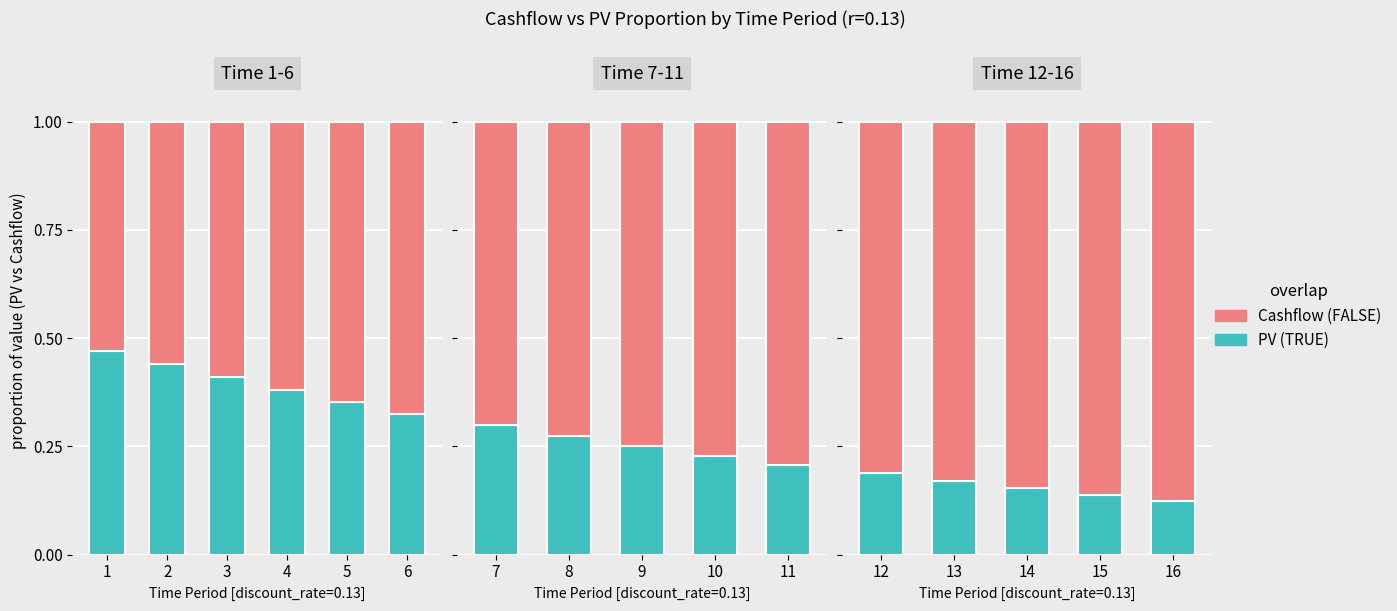

What is the lowest value of the PV (TRUE) series?

0.1